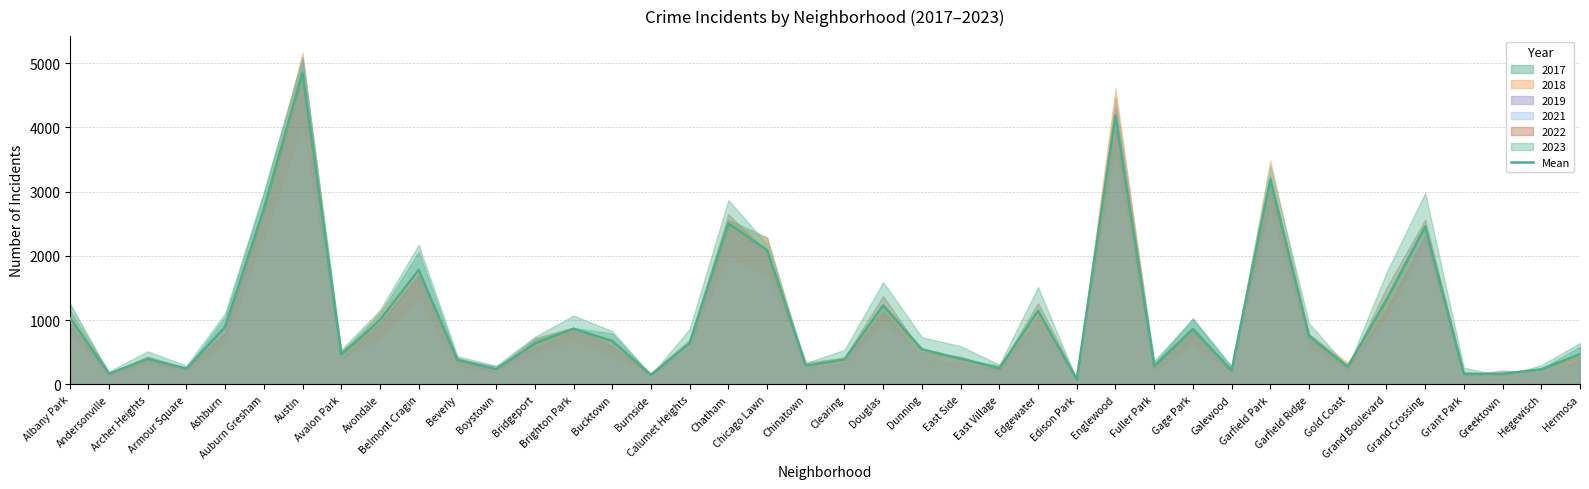

Does the chart display data point markers on the line(s)?

No